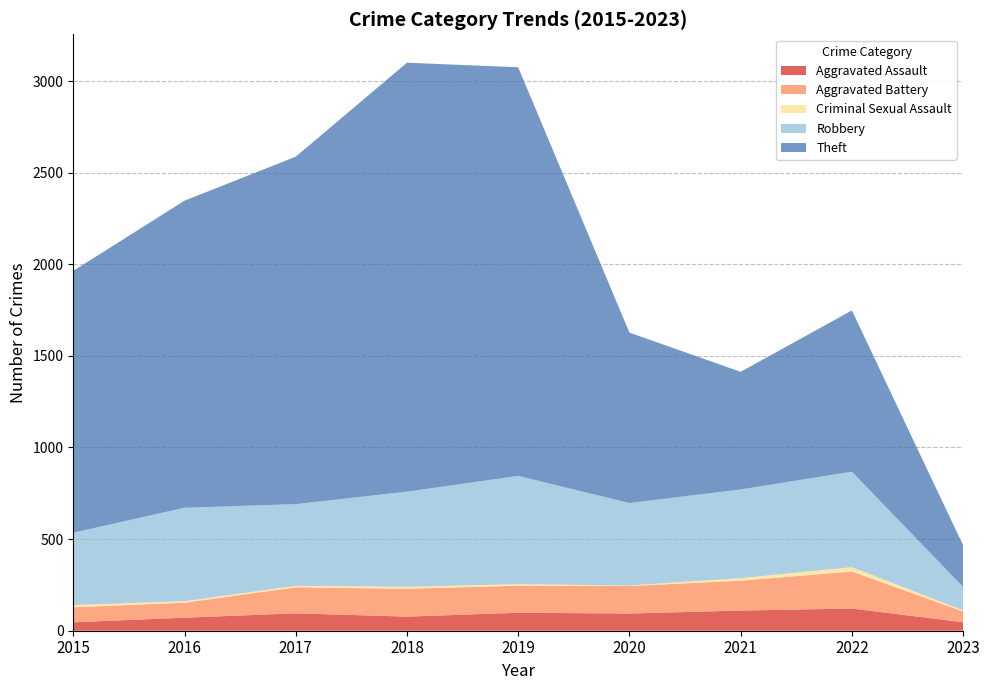

Reading right to left, what are all the values shown in this chart?

Aggravated Assault: 2023=46	2022=121	2021=110	2020=94	2019=98	2018=77	2017=95	2016=71	2015=46
Aggravated Battery: 2023=59	2022=202	2021=163	2020=150	2019=148	2018=152	2017=142	2016=82	2015=82
Criminal Sexual Assault: 2023=6	2022=24	2021=14	2020=3	2019=8	2018=11	2017=8	2016=8	2015=12
Robbery: 2023=128	2022=521	2021=484	2020=450	2019=591	2018=519	2017=446	2016=510	2015=395
Theft: 2023=227	2022=880	2021=642	2020=930	2019=2230	2018=2341	2017=1896	2016=1676	2015=1429